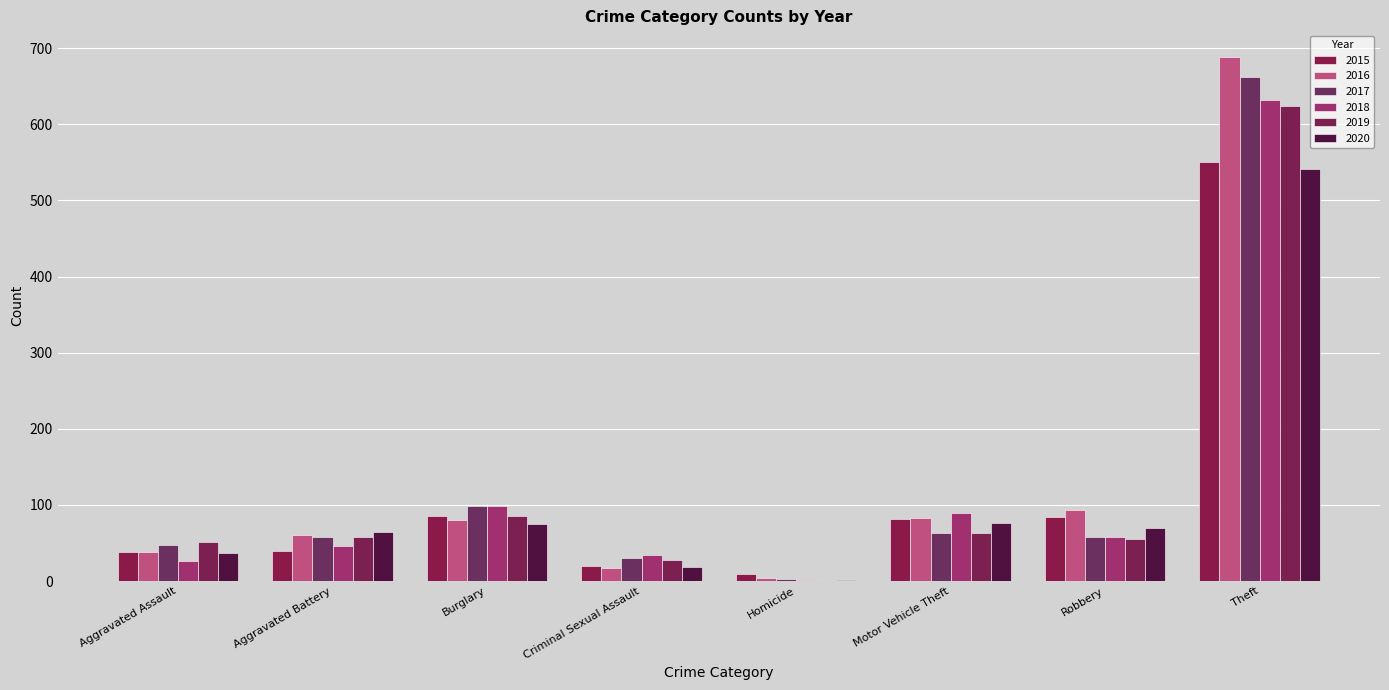

Are the bars grouped side by side (vs. stacked)?

Yes